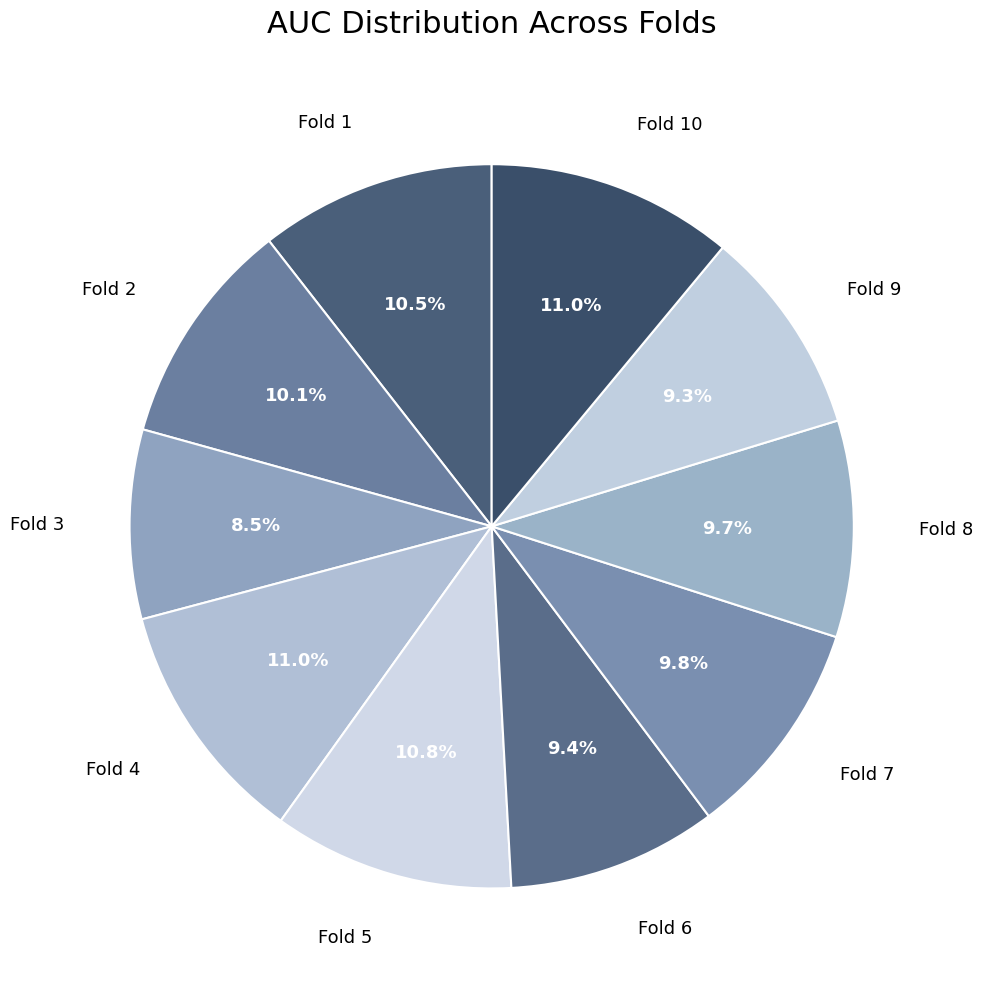

True or false: Fold 1 accounts for 1% of the total.

False